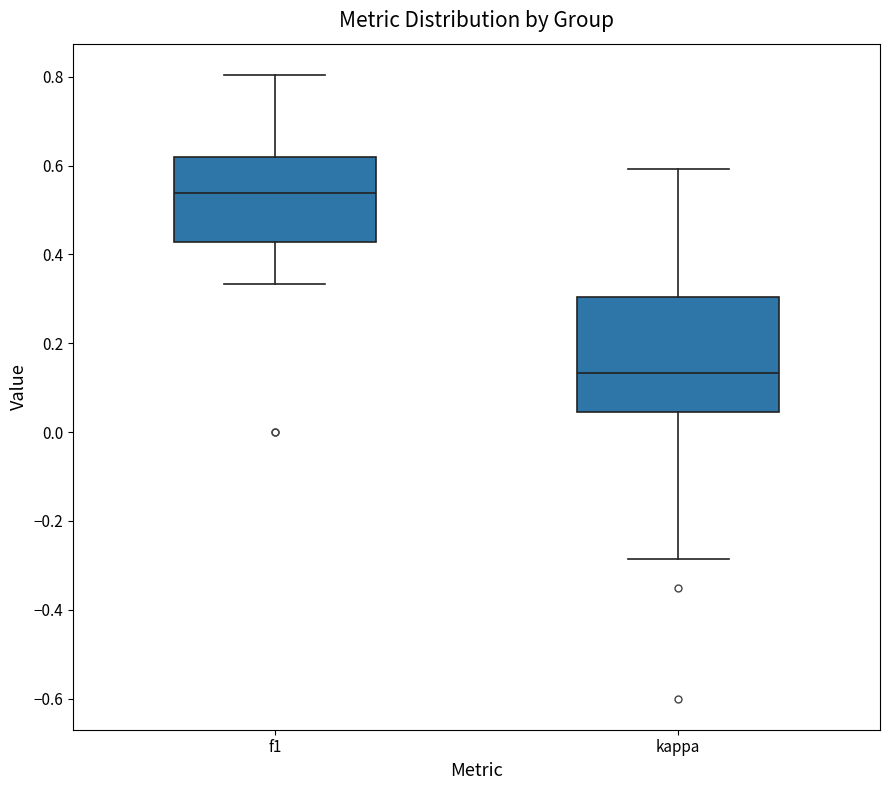

Reading left to right, read every box against the y-axis: the position of its median line, the range the box covers, and the ends of its whiskers. The values are not printed on the chart, so give them approximately, as read against the axis.

f1: median 0.54, box 0.42 to 0.62, whiskers 0.34 to 0.80
kappa: median 0.14, box 0.04 to 0.30, whiskers -0.28 to 0.60